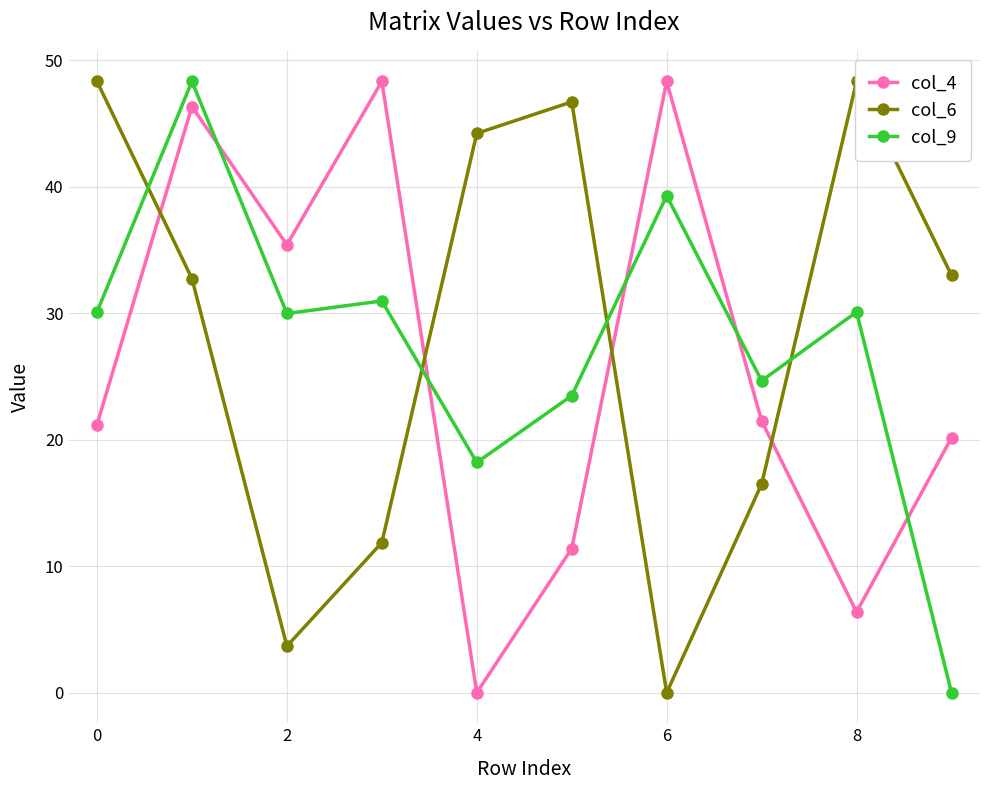

How many intersections are there between col_4 and col_9?

5